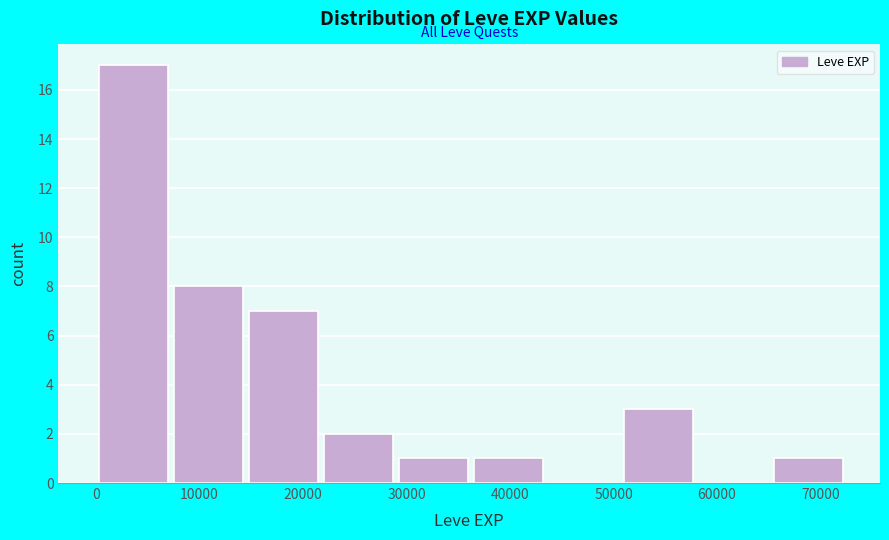

Over which range of the x-axis is the bar tallest?

0 to 7000